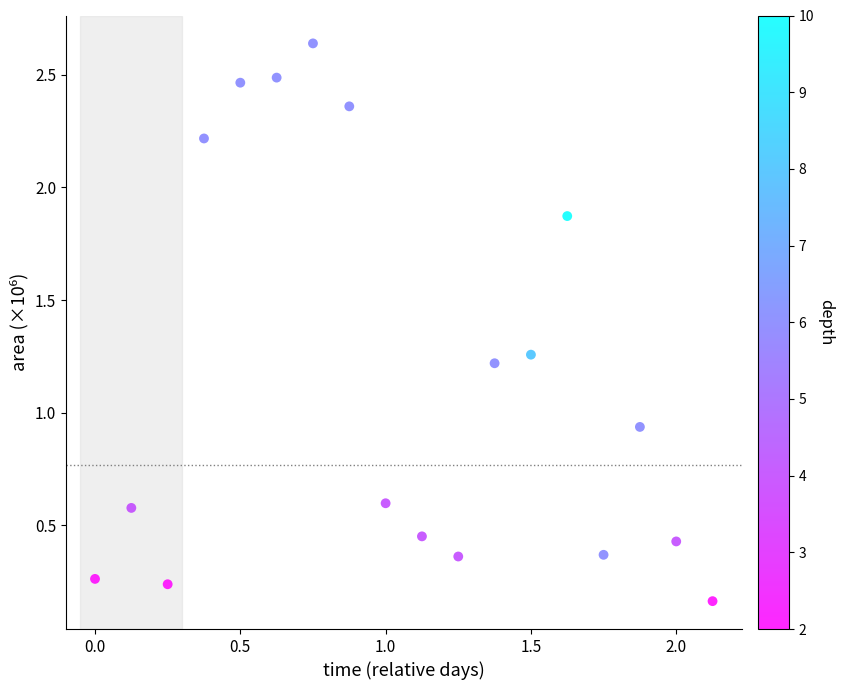

What is the range of X values (max minus min)?

2.1